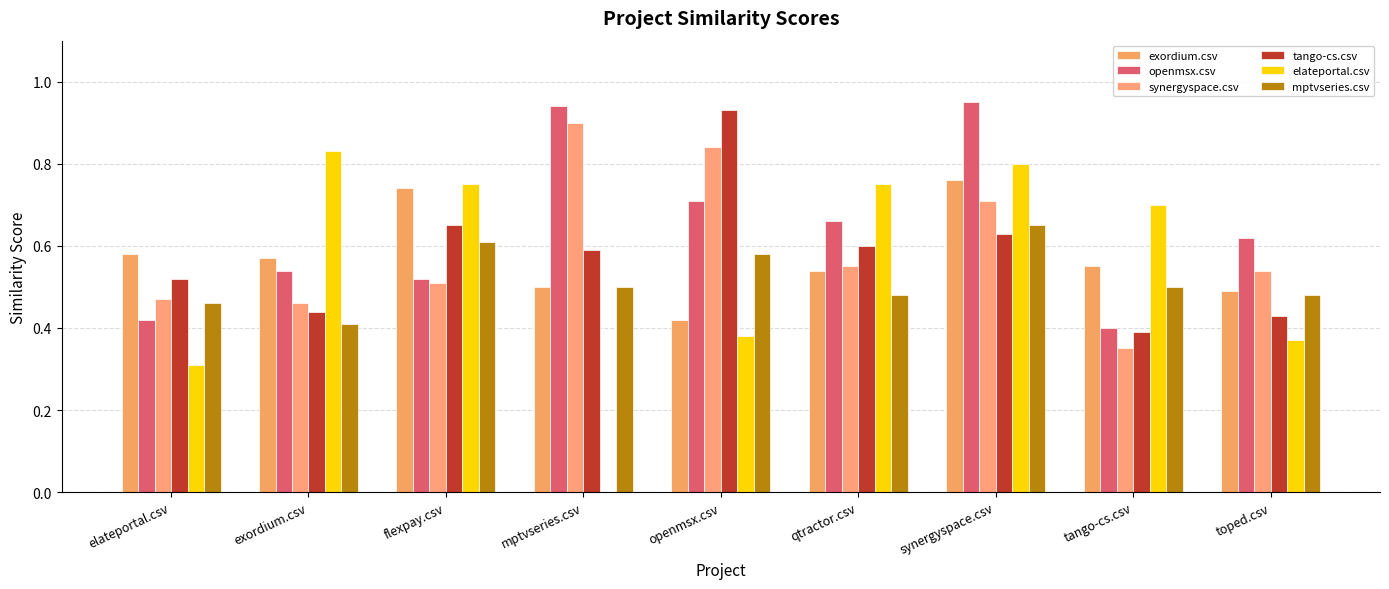

How many values in the elateportal.csv series exceed 0?

8